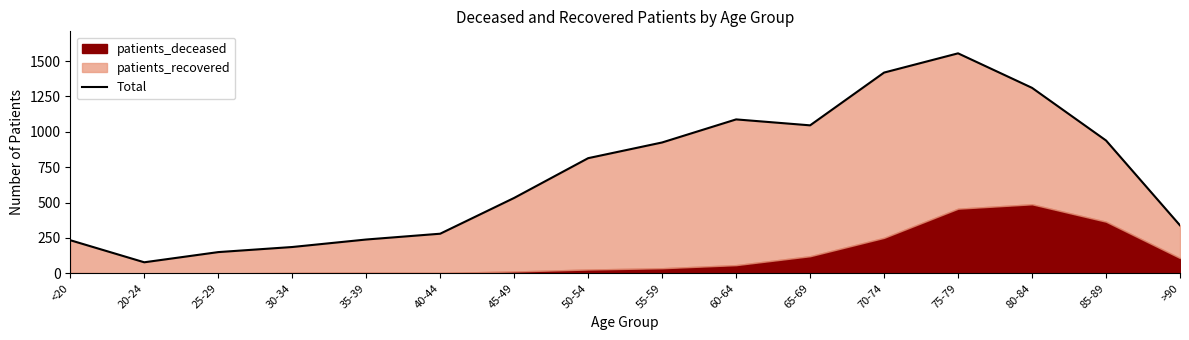

Is it true that the value at 80-84 is 2014?

False